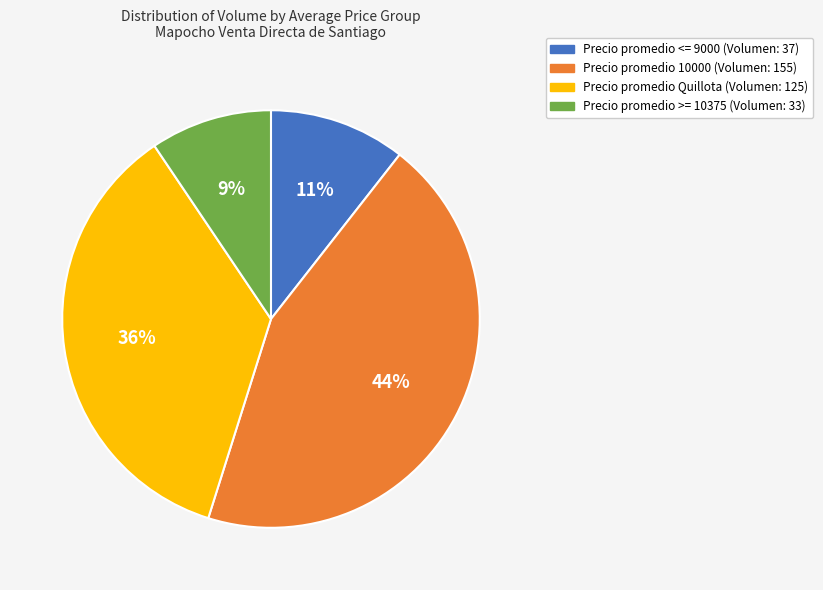

To the nearest percent, what is the difference between the largest and smallest slice percentages?

35%